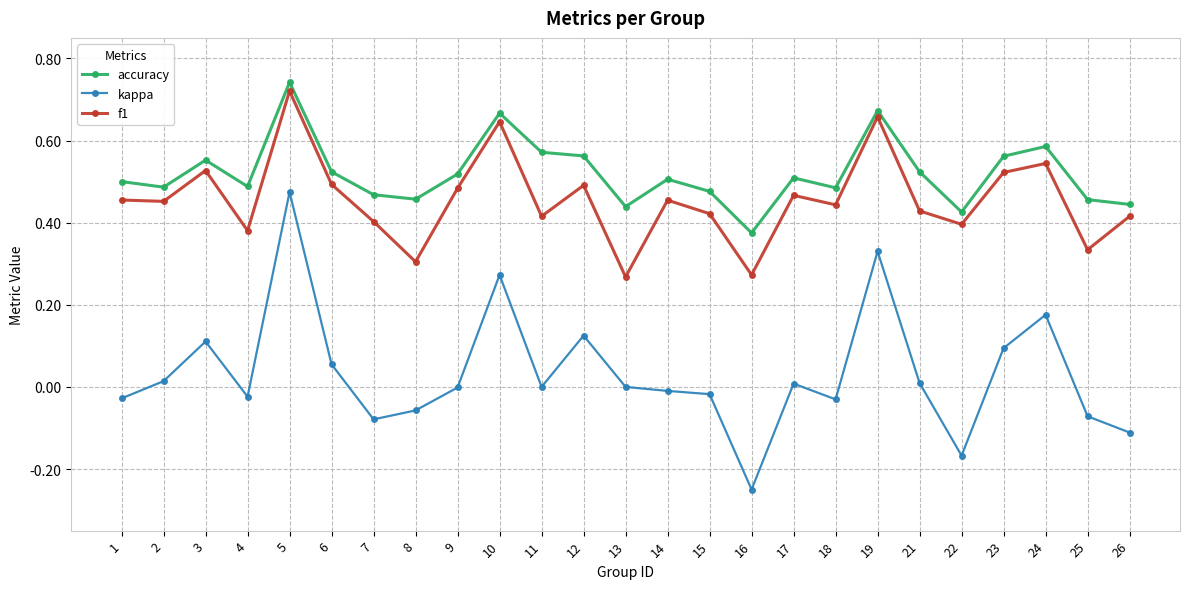

Which series changed the most between 1 and 6?

kappa